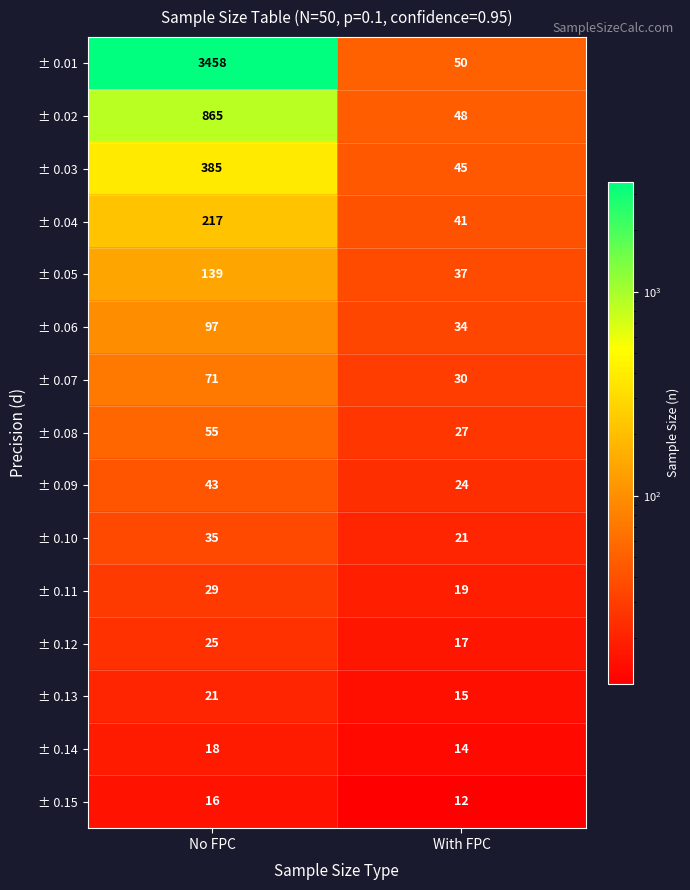

What is the minimum value shown in the chart?

12